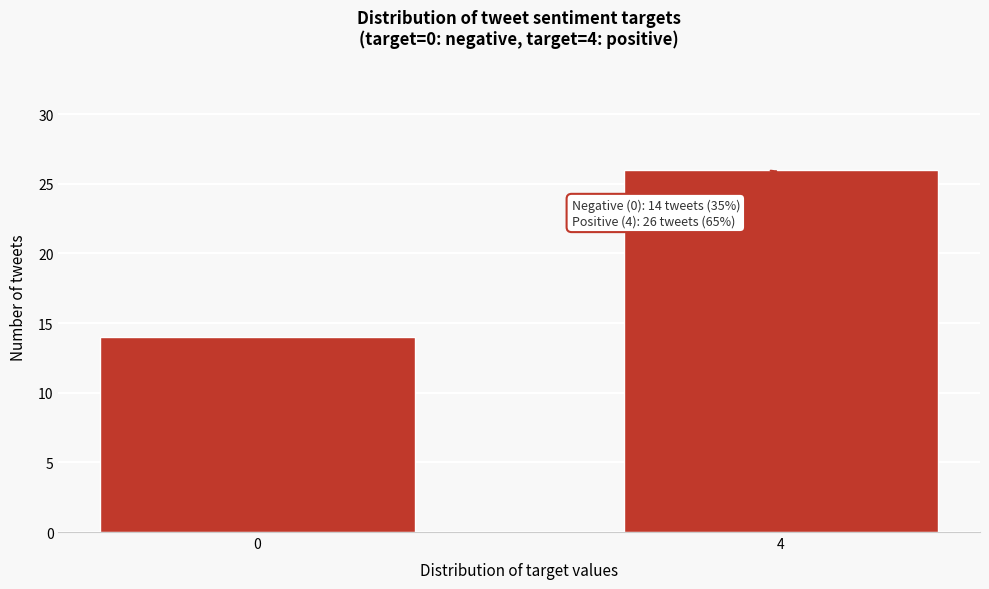

Reading left to right, extract all data points from this chart.

14	26